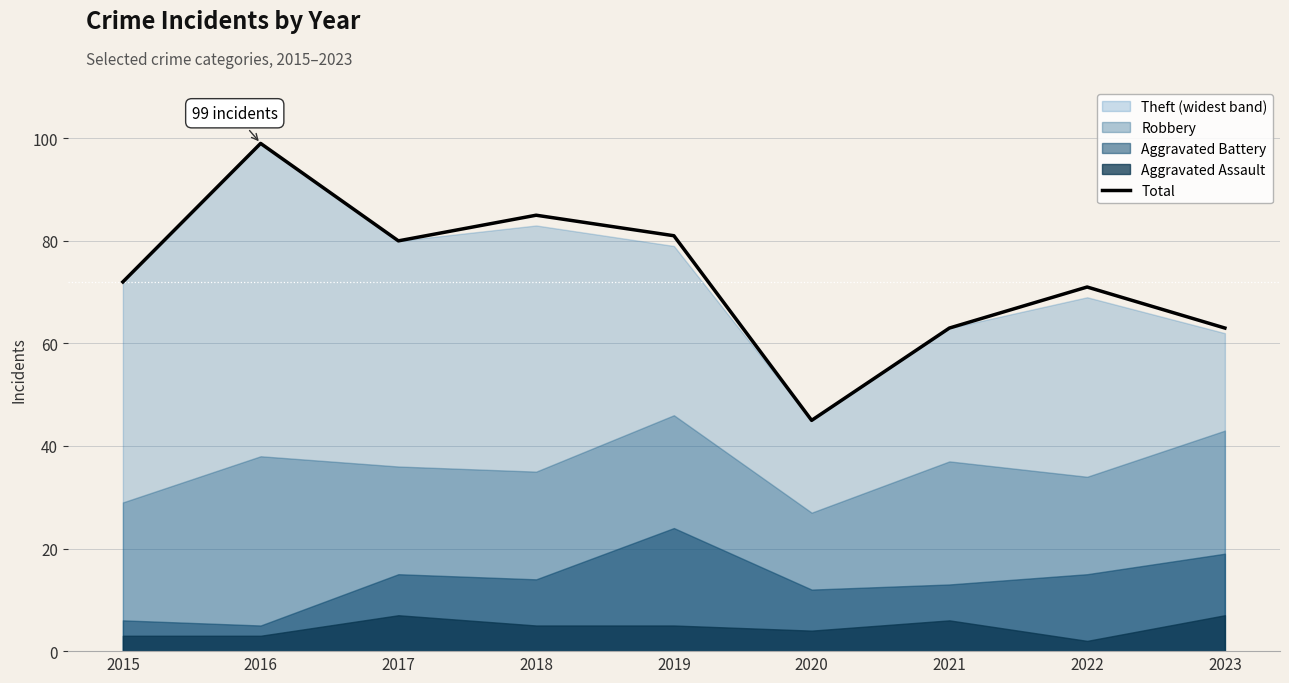

What is the average value?

73